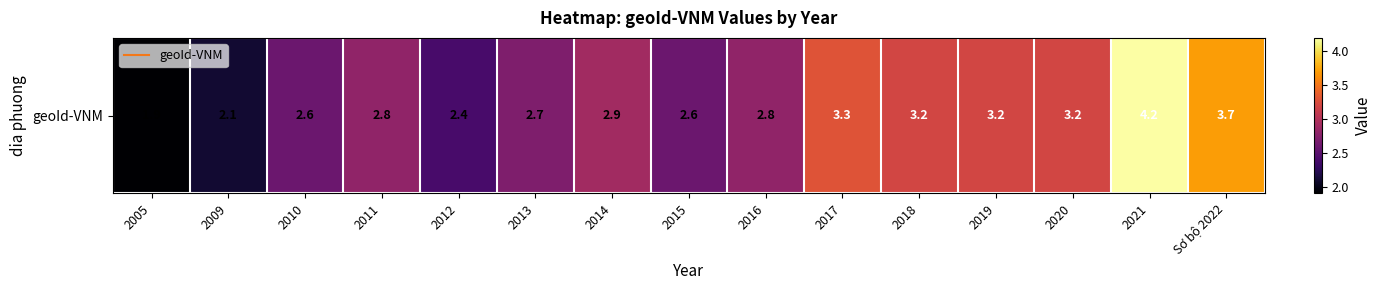

Rank the categories by value from lowest to highest.

2005, 2009, 2012, 2010, 2015, 2013, 2011, 2016, 2014, 2018, 2019, 2020, 2017, Sơ bộ 2022, 2021